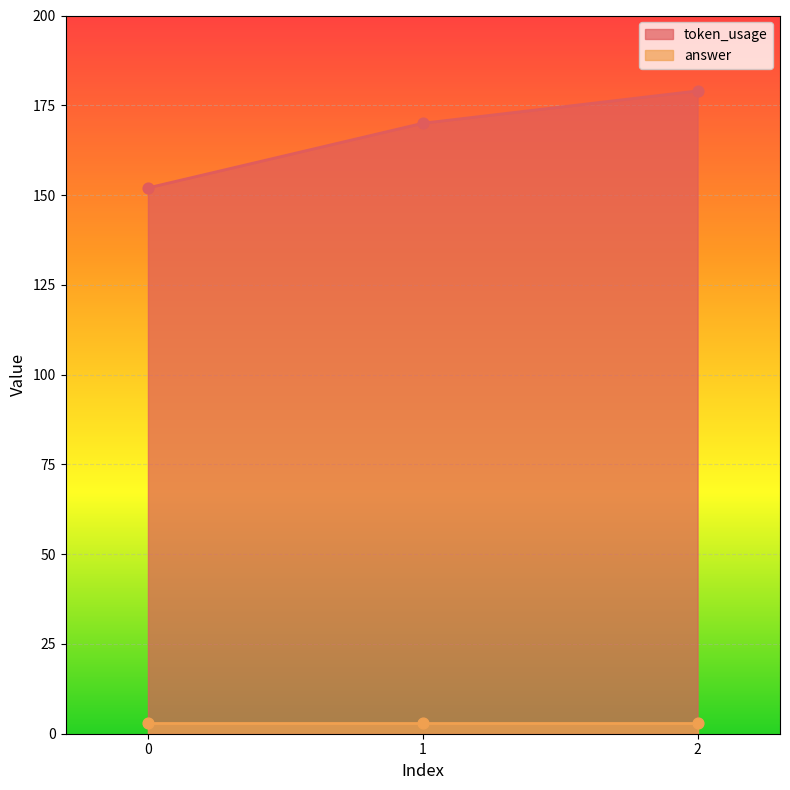

Which has a higher value, 1 or 0?

1